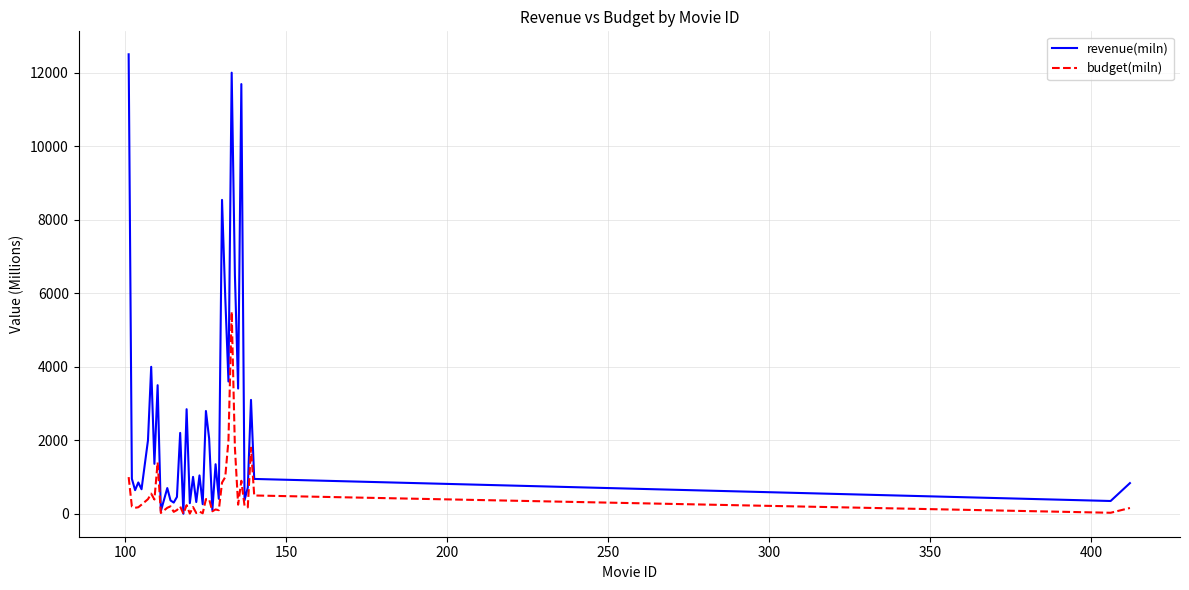

Which series has the largest total across all categories?

revenue(miln)